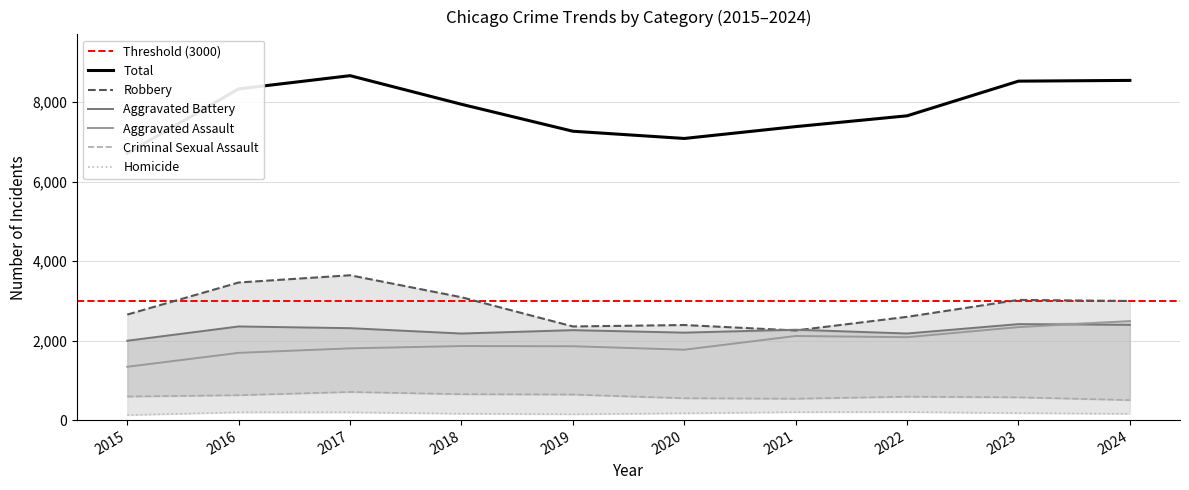

True or false: Total and Aggravated Battery intersect in this chart.

False